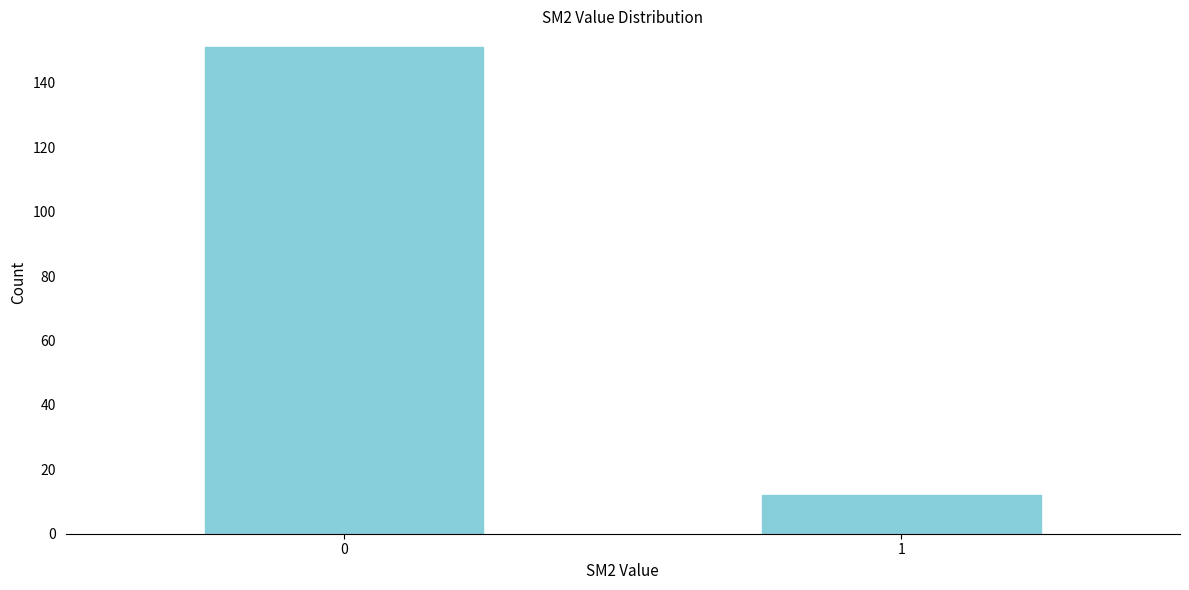

Reading right to left, extract all data points from this chart.

12	151